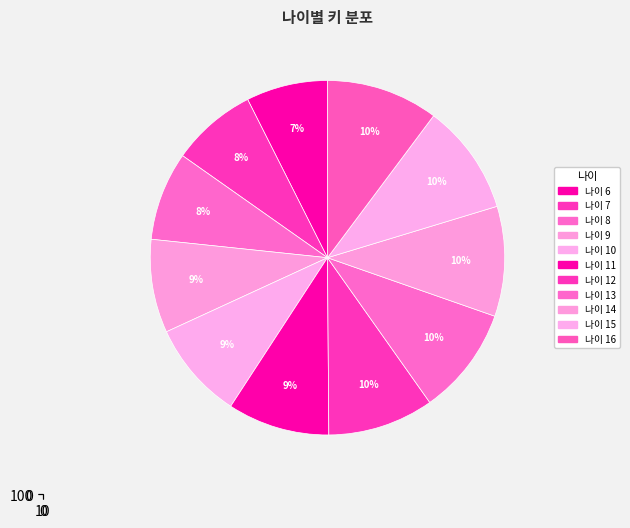

Which category has the smallest portion of the pie?

6